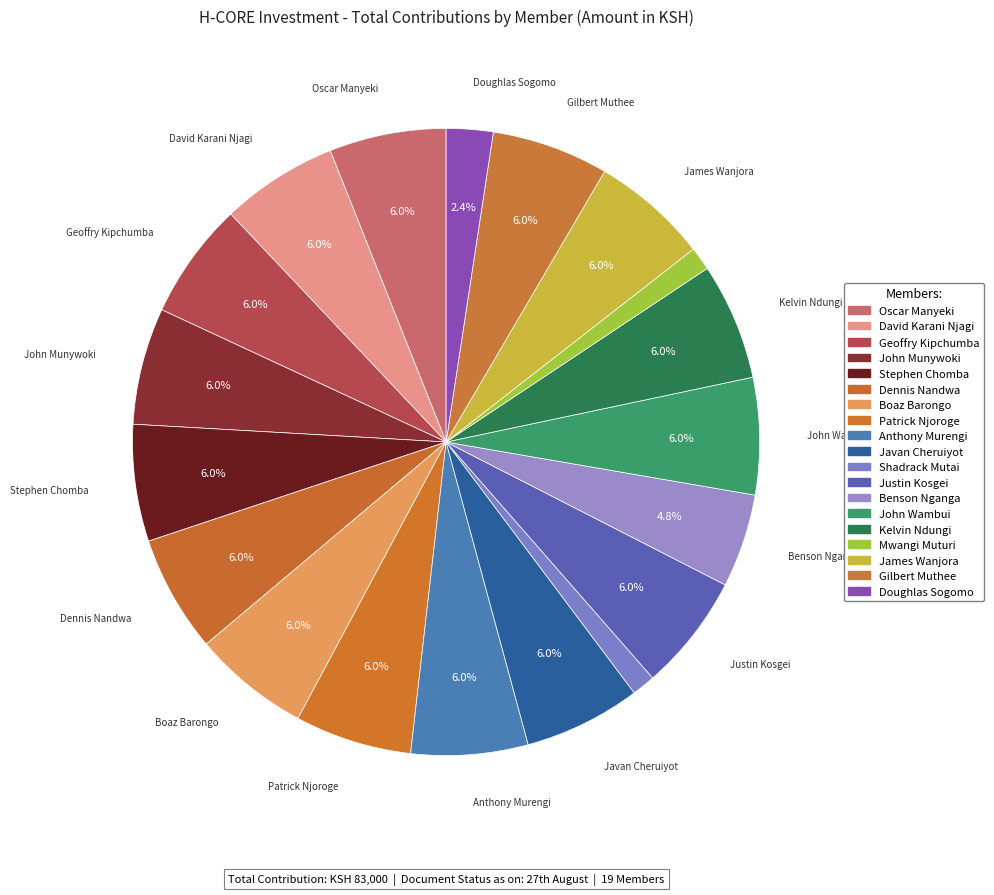

Does any single category account for the majority?

No